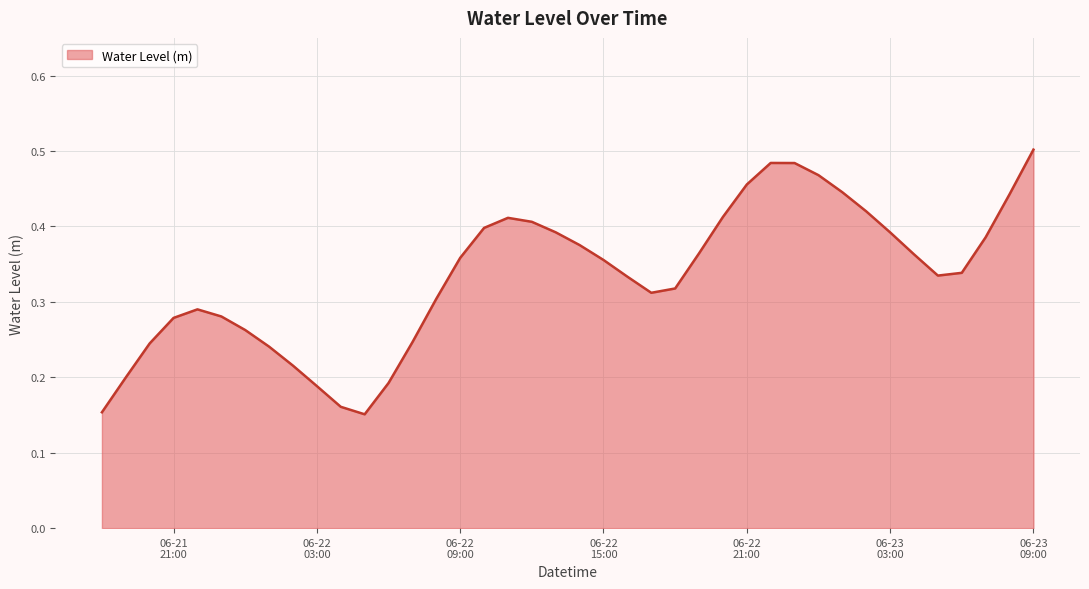

Rank the categories by value from lowest to highest.

2024-06-22 05:00:00, 2024-06-21 18:00:00, 2024-06-22 04:00:00, 2024-06-22 03:00:00, 2024-06-22 06:00:00, 2024-06-21 19:00:00, 2024-06-22 02:00:00, 2024-06-22 01:00:00, 2024-06-21 20:00:00, 2024-06-22 07:00:00, 2024-06-22 00:00:00, 2024-06-21 21:00:00, 2024-06-21 23:00:00, 2024-06-21 22:00:00, 2024-06-22 08:00:00, 2024-06-22 17:00:00, 2024-06-22 18:00:00, 2024-06-22 16:00:00, 2024-06-23 05:00:00, 2024-06-23 06:00:00, 2024-06-22 15:00:00, 2024-06-22 09:00:00, 2024-06-23 04:00:00, 2024-06-22 19:00:00, 2024-06-22 14:00:00, 2024-06-23 07:00:00, 2024-06-23 03:00:00, 2024-06-22 13:00:00, 2024-06-22 10:00:00, 2024-06-22 12:00:00, 2024-06-22 11:00:00, 2024-06-22 20:00:00, 2024-06-23 02:00:00, 2024-06-23 08:00:00, 2024-06-23 01:00:00, 2024-06-22 21:00:00, 2024-06-23 00:00:00, 2024-06-22 23:00:00, 2024-06-22 22:00:00, 2024-06-23 09:00:00